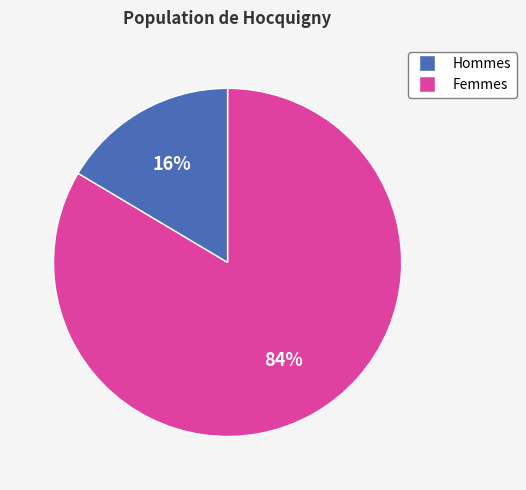

Is there any slice that represents more than half of the pie?

Yes